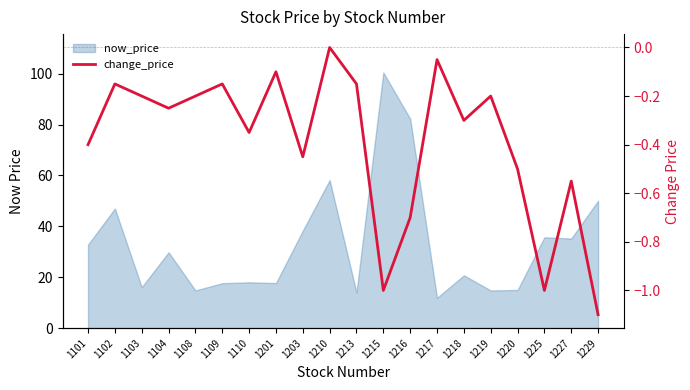

Which label corresponds to the smallest value in the chart?

1229